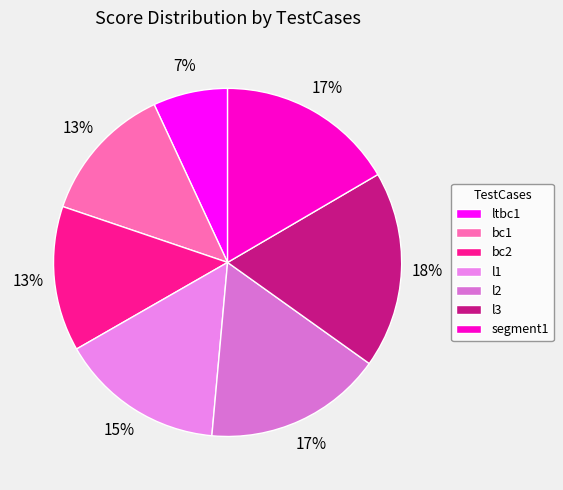

What percentage is NOT represented by bc1?

87.1%